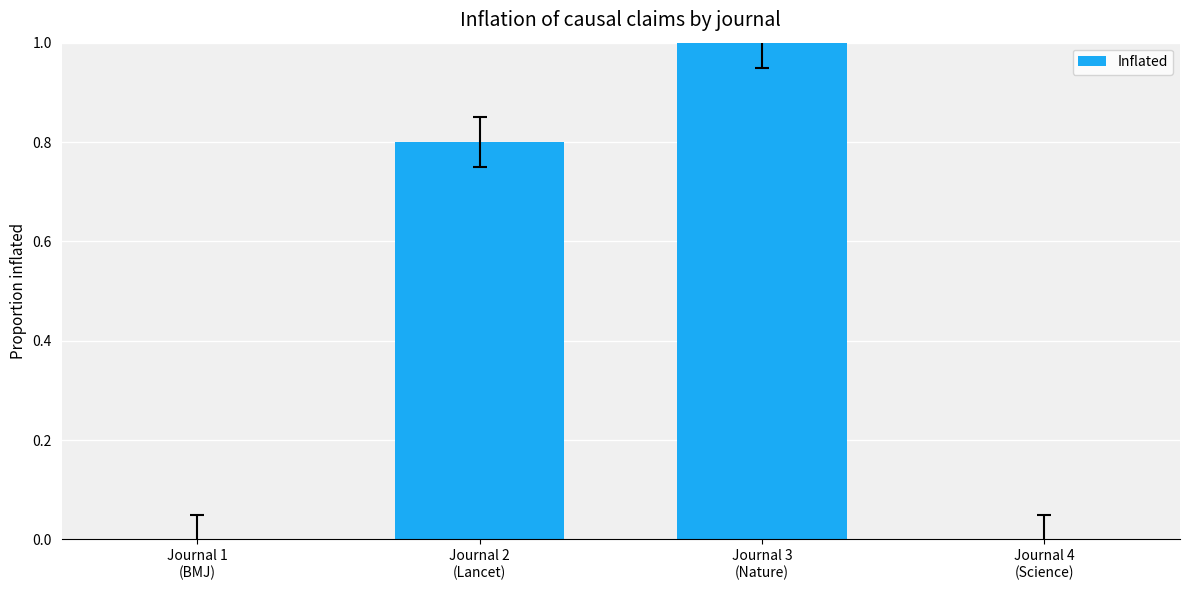

What is the sum of the values at Journal 3
(Nature) and Journal 2
(Lancet)?

1.8